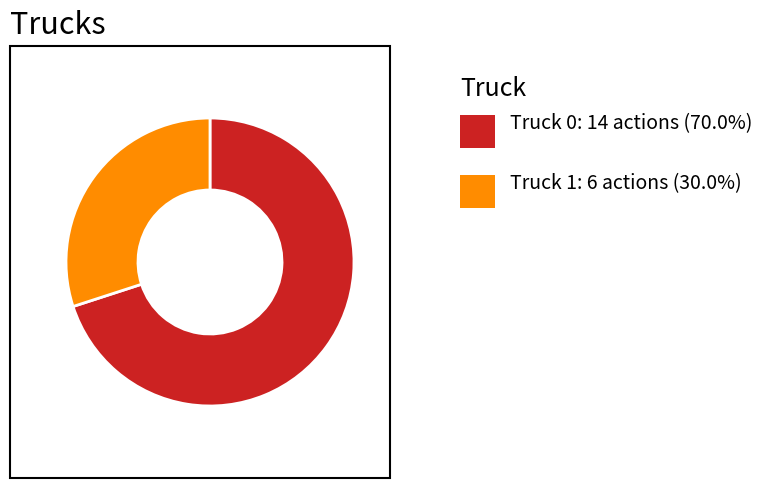

Does any single category account for the majority?

Yes